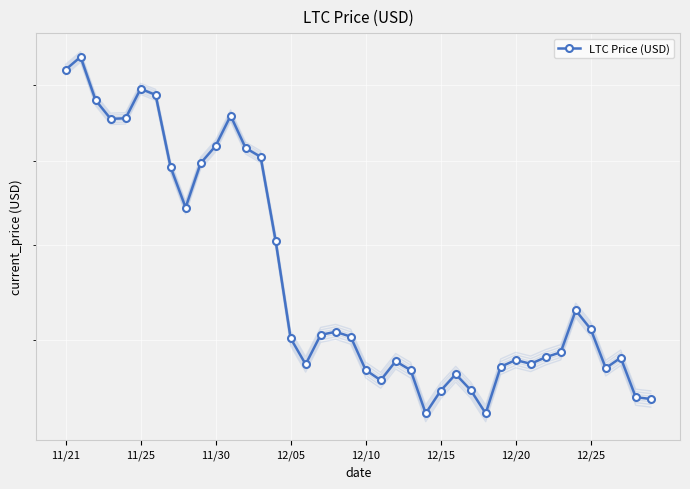

What is the greatest value displayed?

227.7